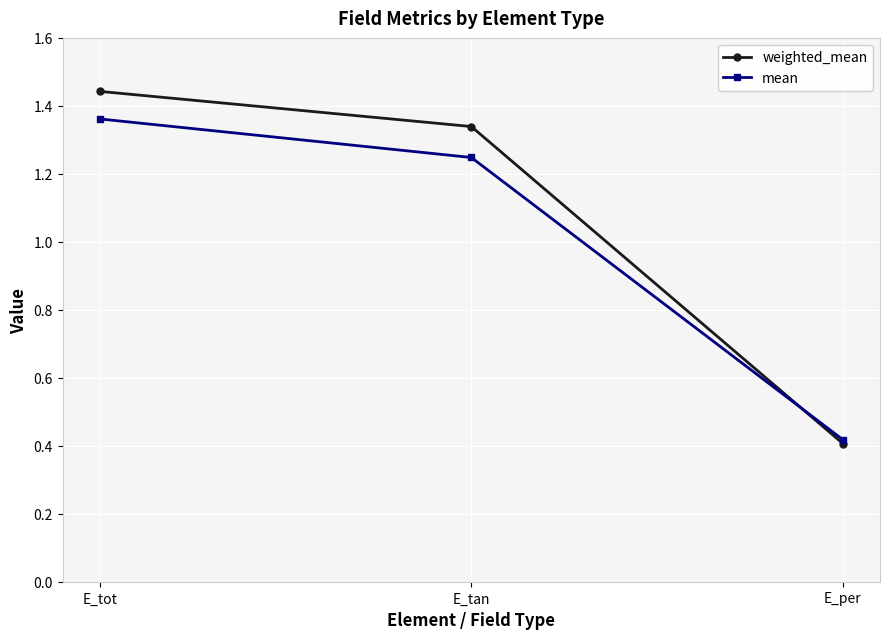

At which category does the chart reach its minimum across all series?

E_per